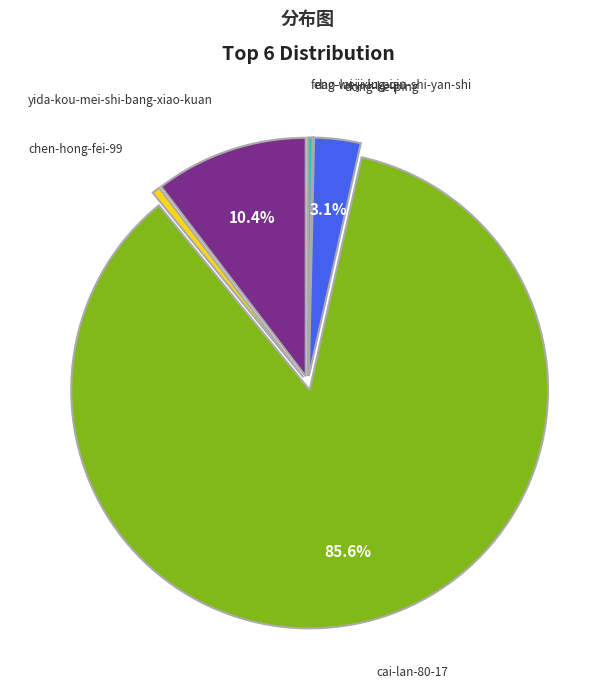

Which has a higher value, feng-wei-xing-qiu or yida-kou-mei-shi-bang-xiao-kuan?

yida-kou-mei-shi-bang-xiao-kuan